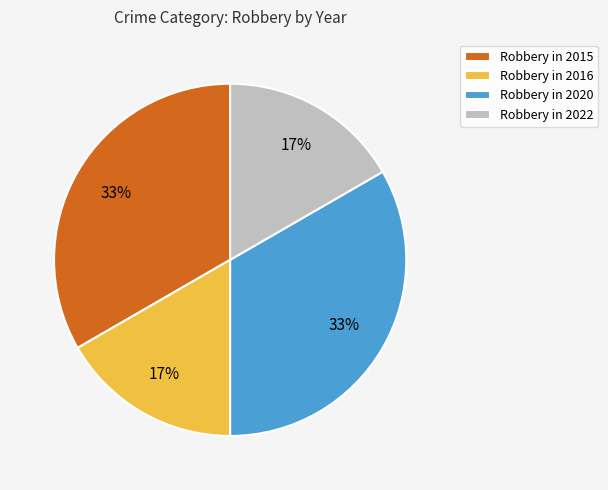

Count the number of slices in the pie.

4